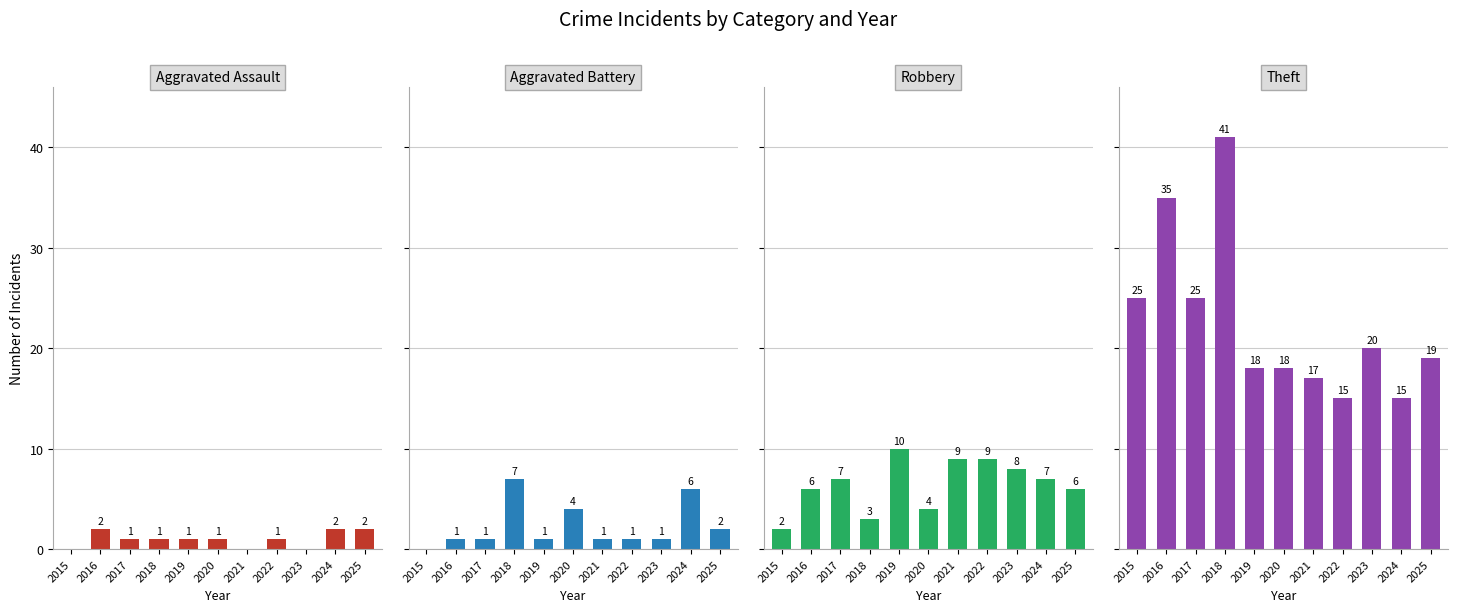

Between 2021 and 2023, which series saw the biggest shift?

Theft